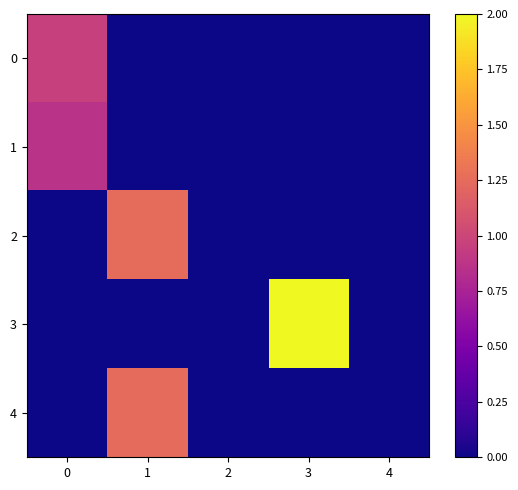

Reading left to right, extract all data points from this chart.

0: 0=1.0	1=0.0	2=0.0	3=0.0	4=0.0
1: 0=0.9	1=0.0	2=0.0	3=0.0	4=0.0
2: 0=0.0	1=1.3	2=0.0	3=0.0	4=0.0
3: 0=0.0	1=0.0	2=0.0	3=2.0	4=0.0
4: 0=0.0	1=1.2	2=0.0	3=0.0	4=0.0